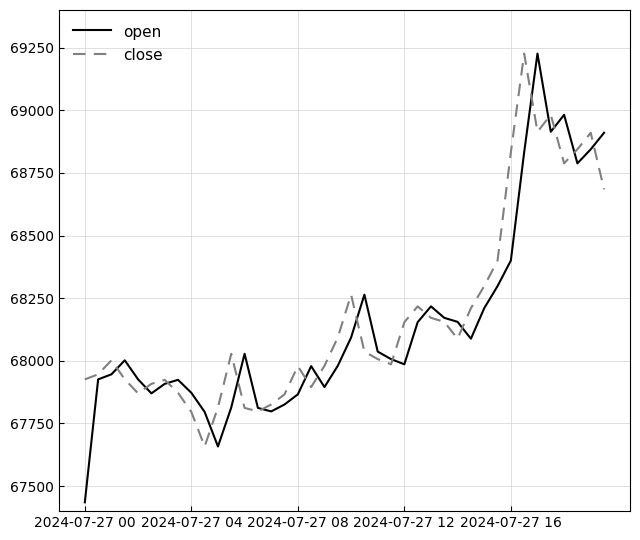

Which series has the largest range (max minus min)?

open